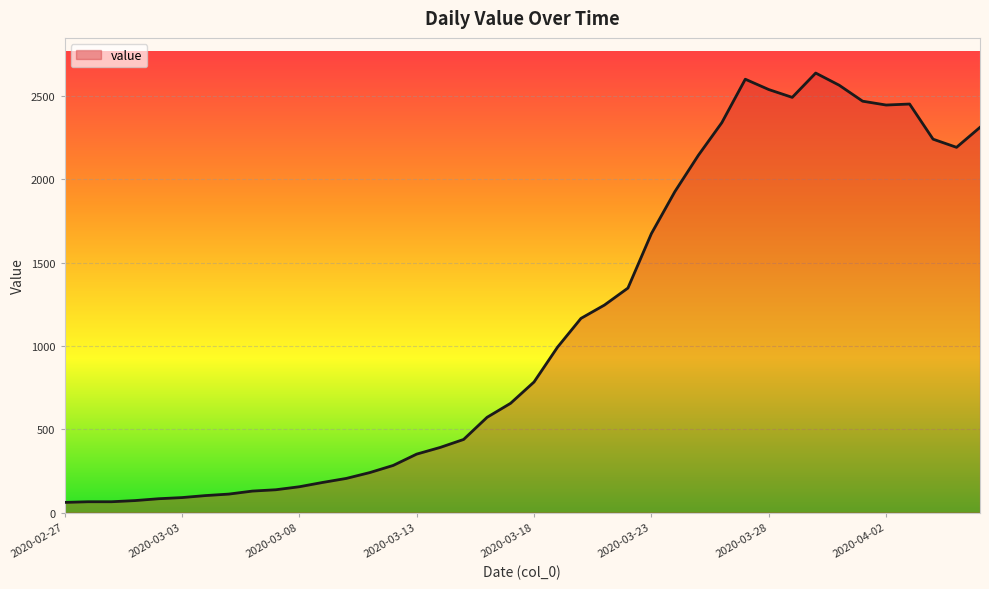

What is the minimum value shown in the chart?

61